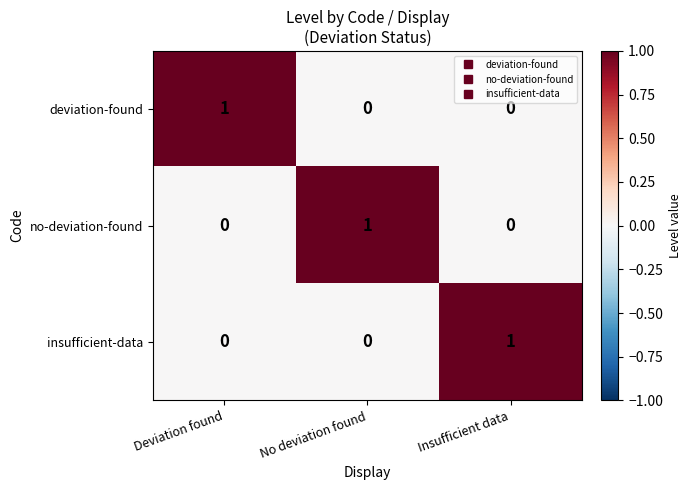

Reading left to right, list all the values displayed in this chart.

deviation-found: 1	0	0
no-deviation-found: 0	1	0
insufficient-data: 0	0	1